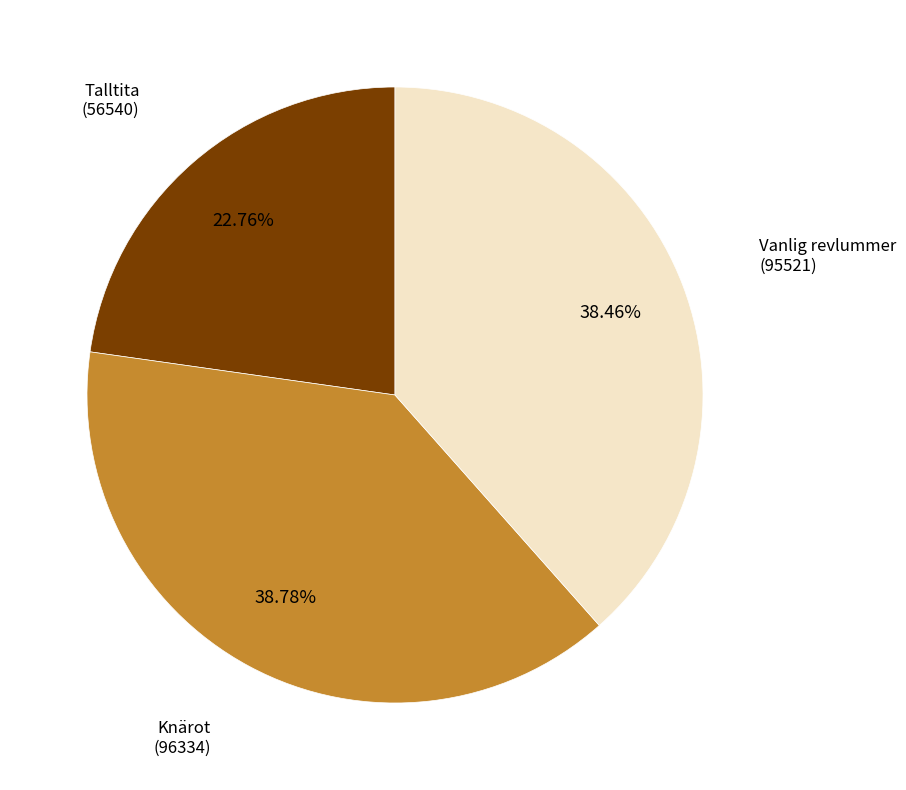

Is there any slice that represents more than half of the pie?

No